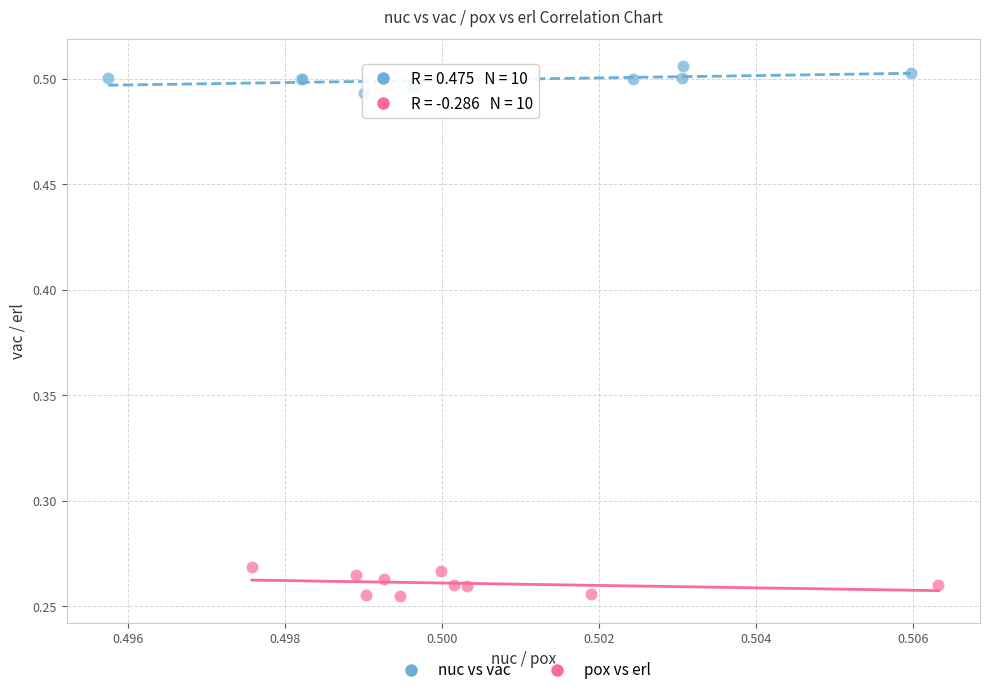

Which series reaches the maximum Y coordinate?

nuc vs vac